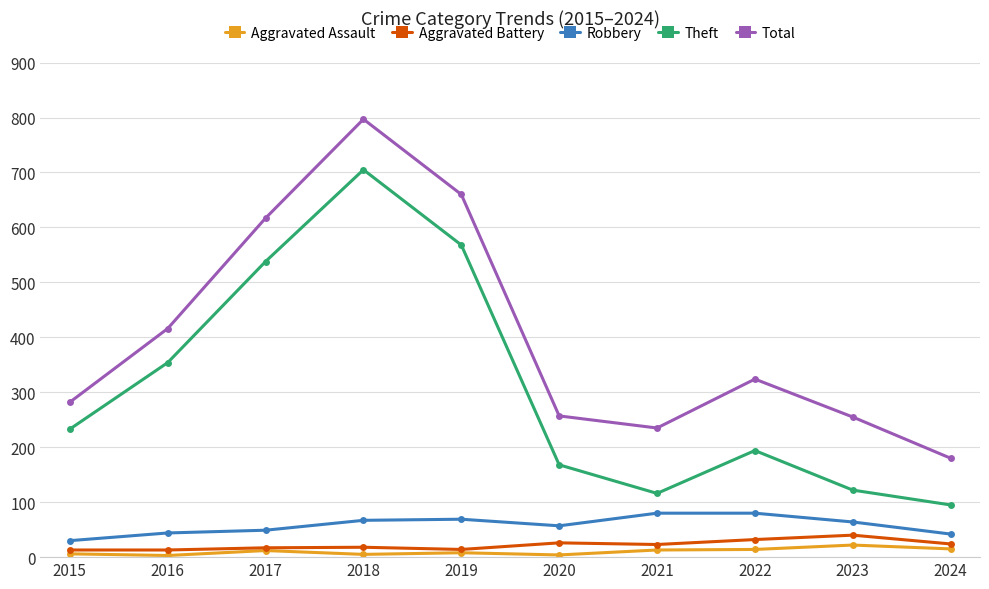

Is the value of Robbery at 2022 greater than the value of Total at 2021?

No